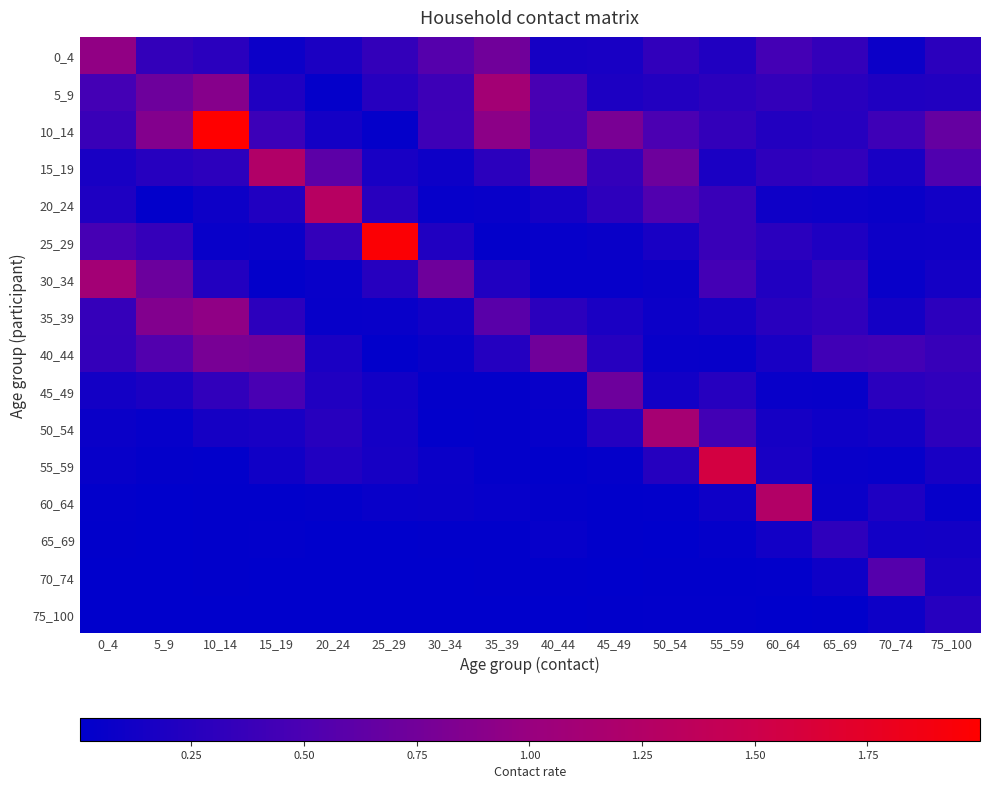

At how many categories does at least one series exceed 1?

9